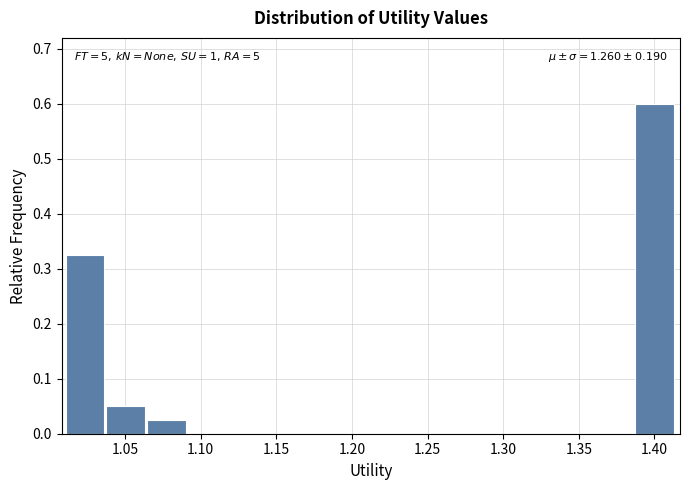

Which range on the x-axis has the tallest bar?

1.385 to 1.415